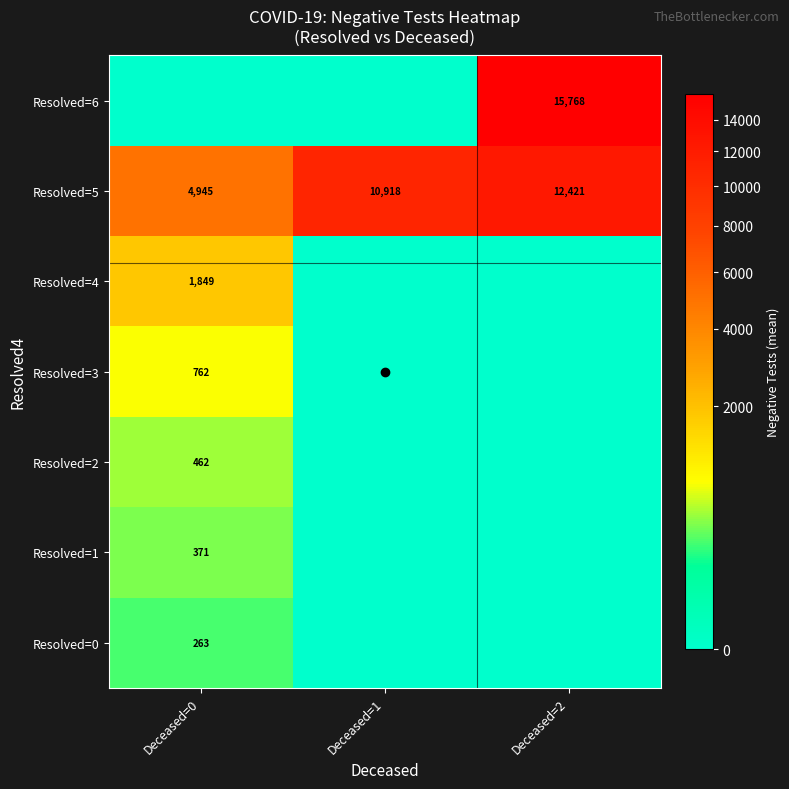

What is the total value across all series at Deceased=0?

8654.0